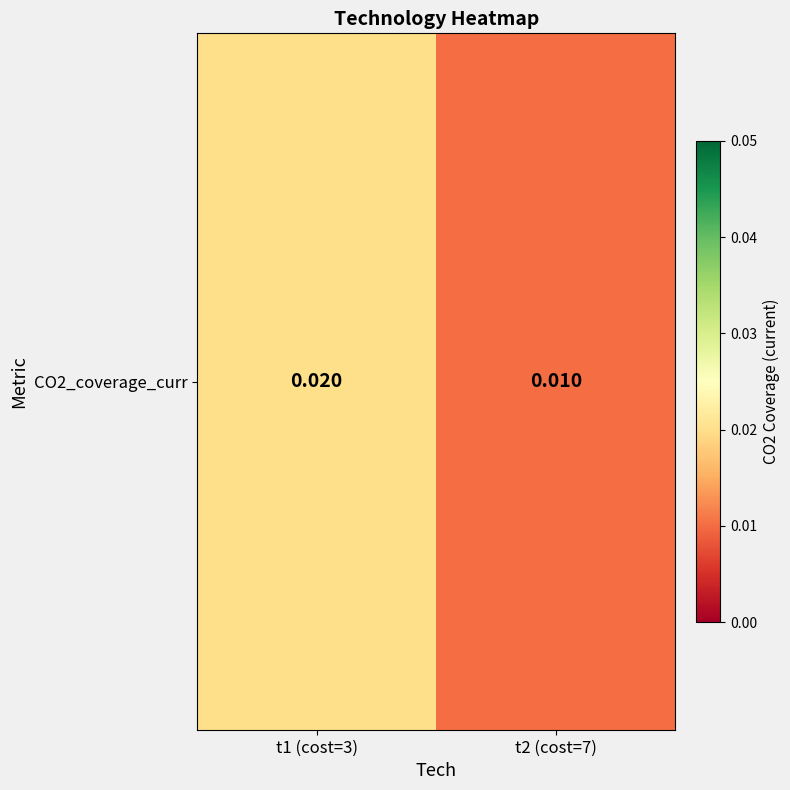

How many data points does each series have?

2